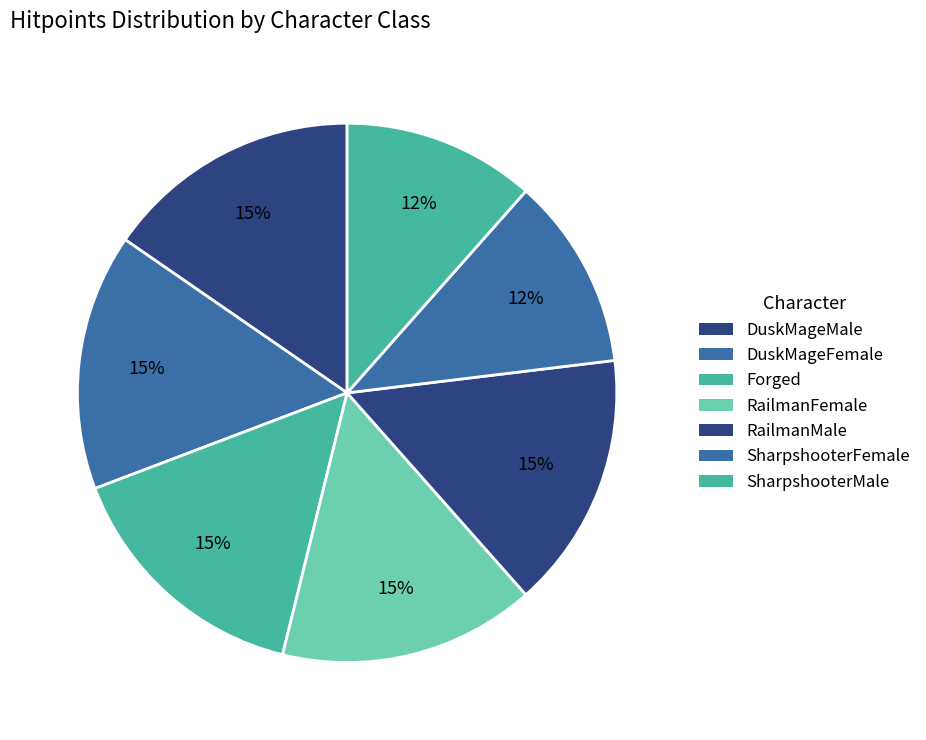

Count the number of slices in the pie.

7